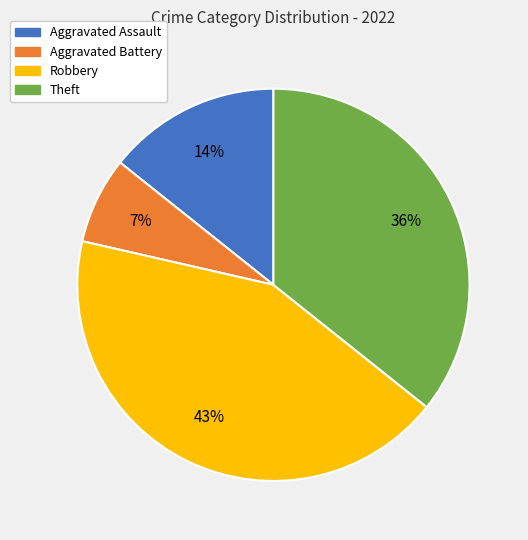

Is it true that Aggravated Assault is 1% of the pie?

False